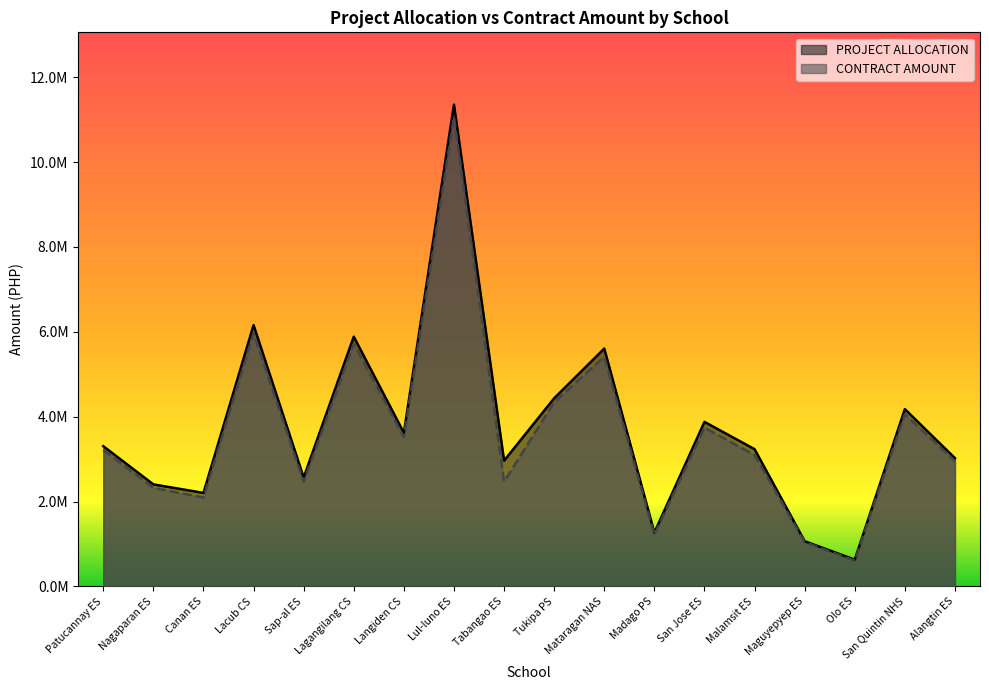

At how many categories does at least one series exceed 9184642?

1